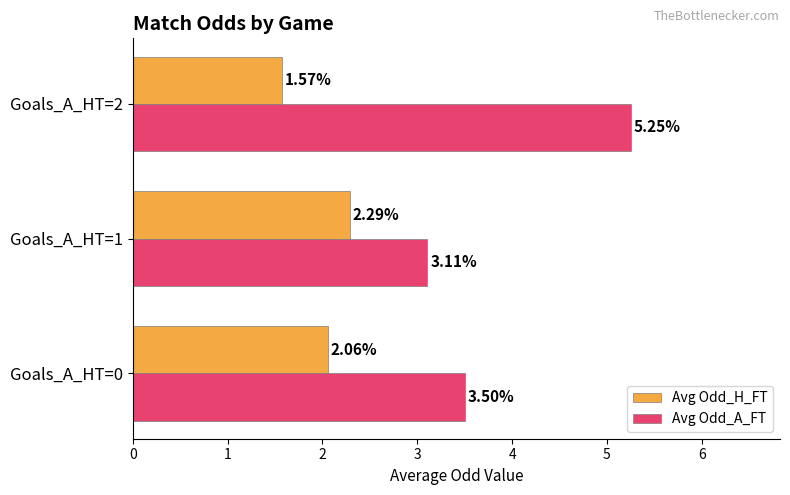

Rank the series by their average value, from lowest to highest.

Avg Odd_H_FT, Avg Odd_A_FT